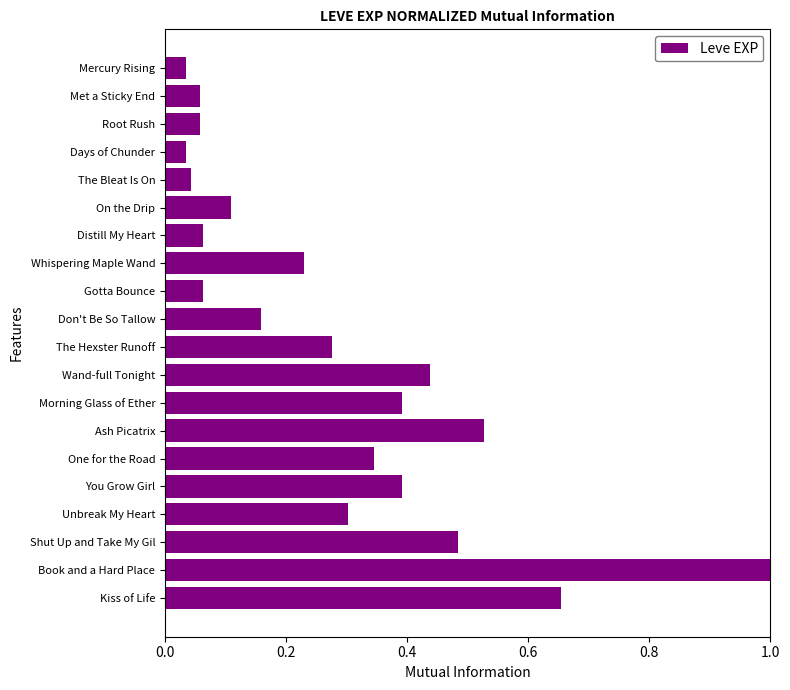

What is the difference between the maximum and minimum values?

1.0